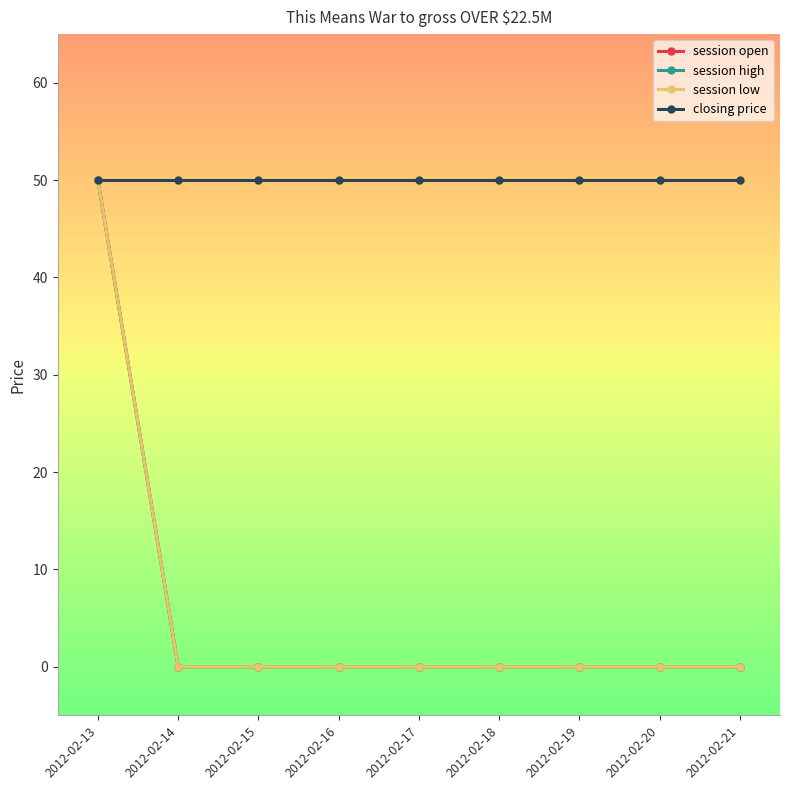

Is this an area chart (filled region under the line)?

No